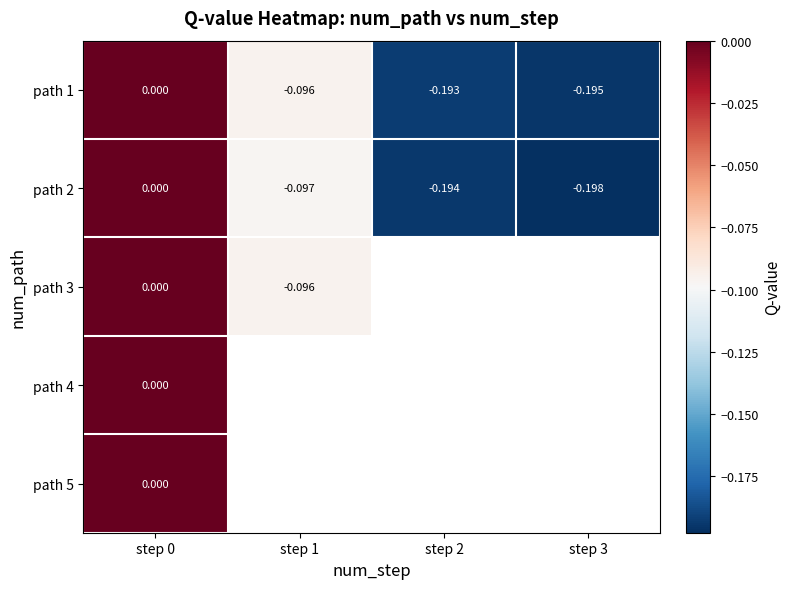

How many categories are shown in the chart?

4